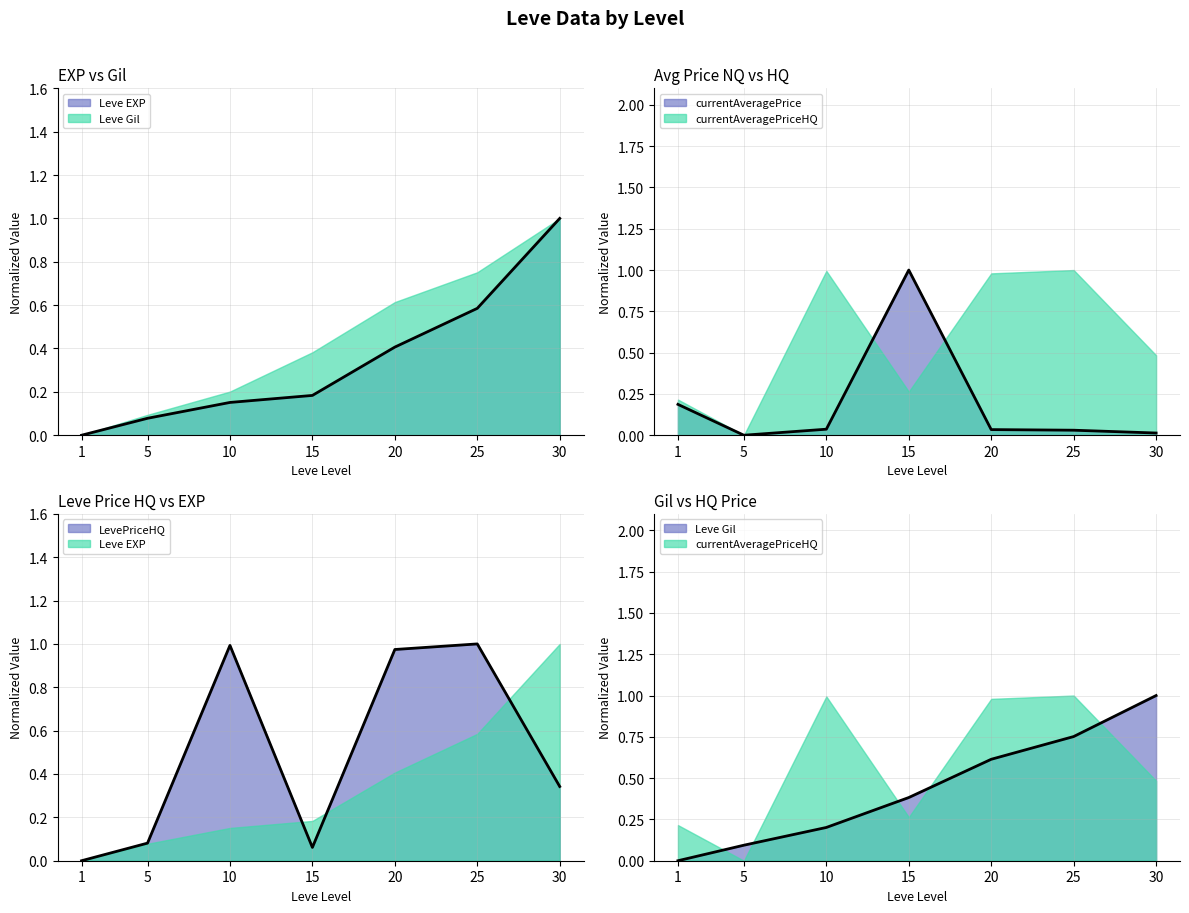

What is the sum of the Leve EXP values at 1 and 10?

0.2